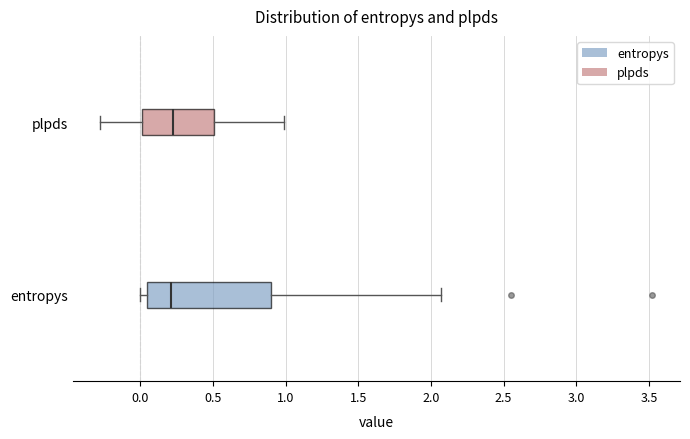

Reading bottom to top, read every box against the x-axis: the position of its median line, the range the box covers, and the ends of its whiskers. The values are not printed on the chart, so give them approximately, as read against the axis.

entropys: median 0.20, box 0.05 to 0.90, whiskers 0.00 to 2.05
plpds: median 0.20, box 0.00 to 0.50, whiskers -0.30 to 1.00